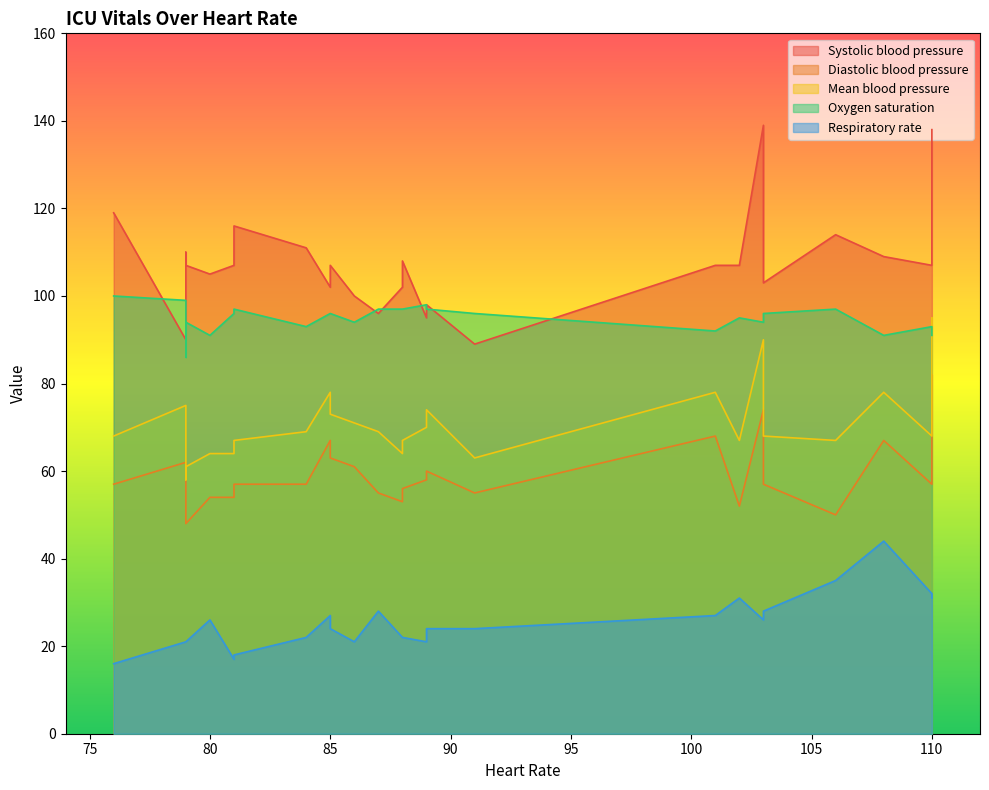

How many lines are shown in the chart?

5